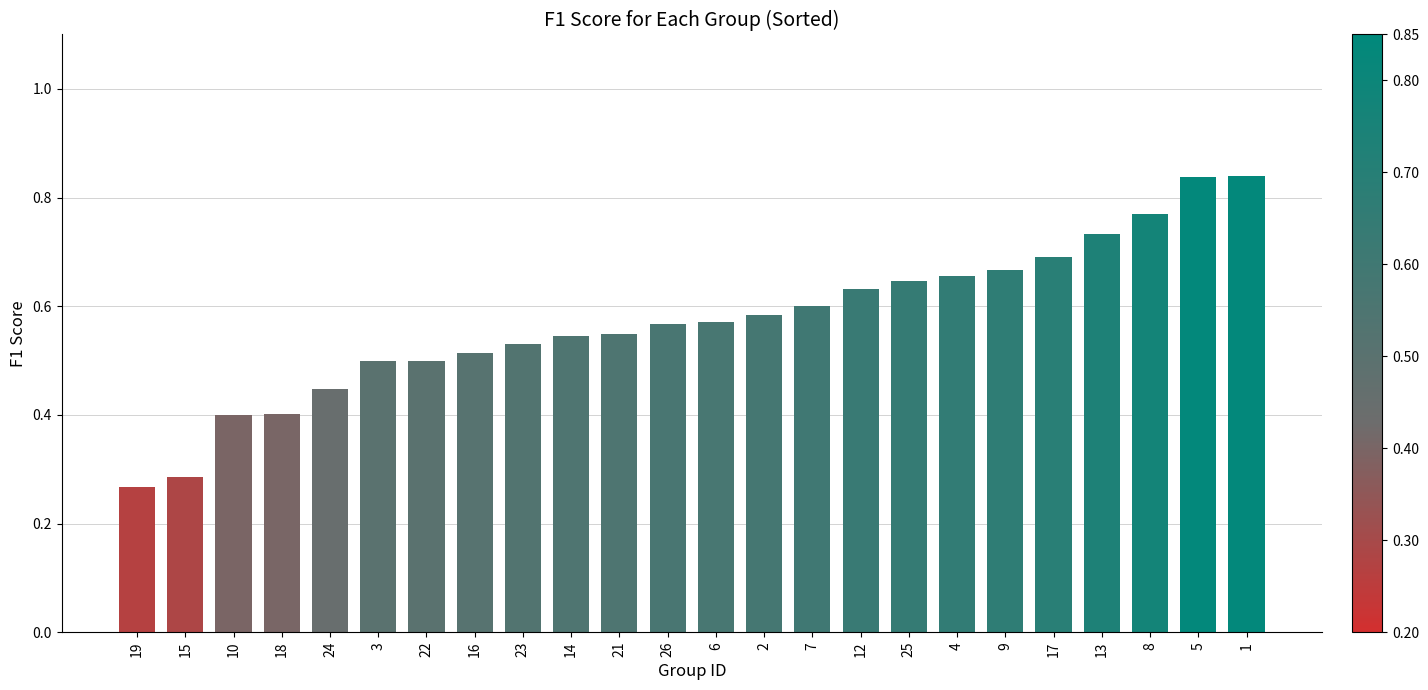

Does the chart contain stacked bars?

No